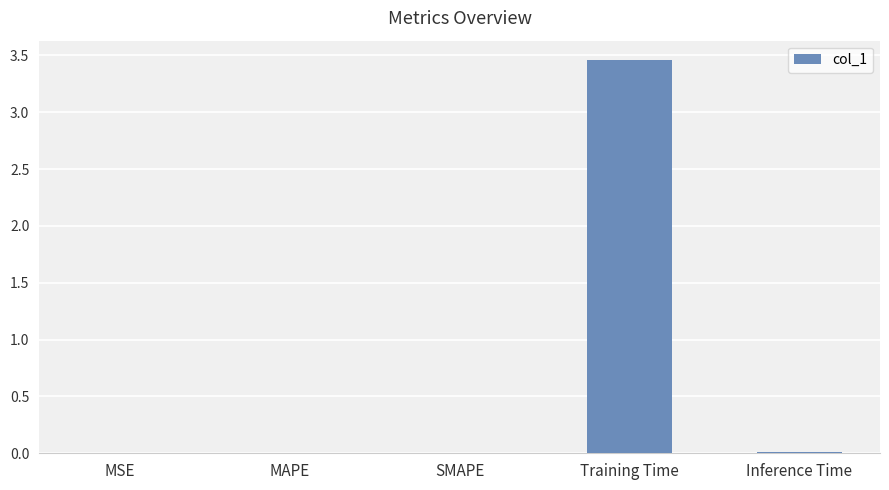

What is the average value?

0.7